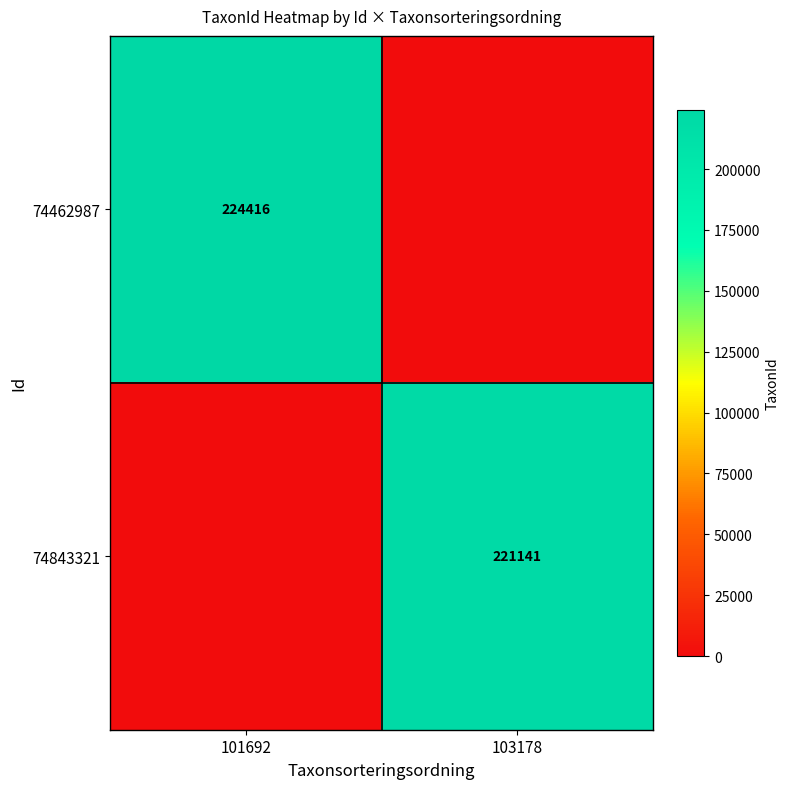

The 74843321 series shows 362340 at 103178. True or false?

False